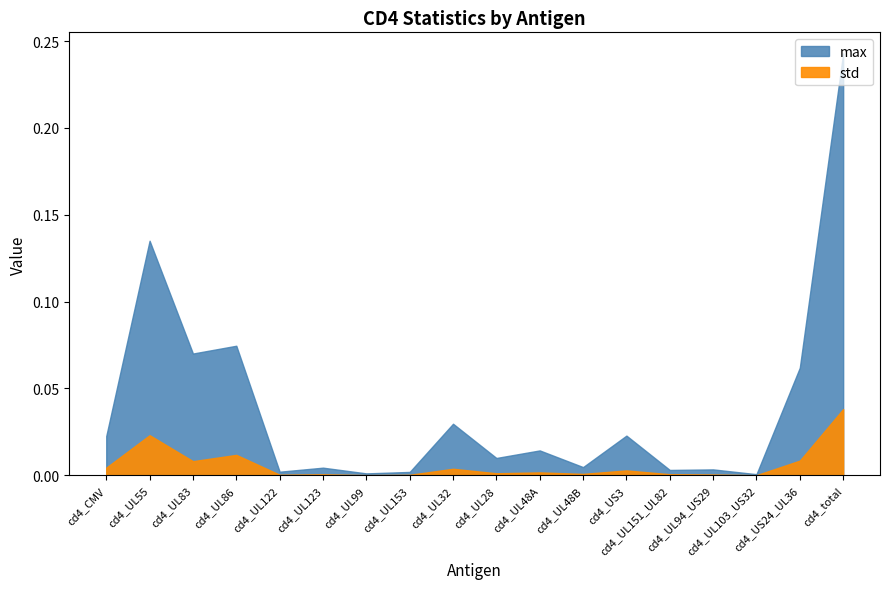

Which category has the highest value in the mean series?

cd4_total